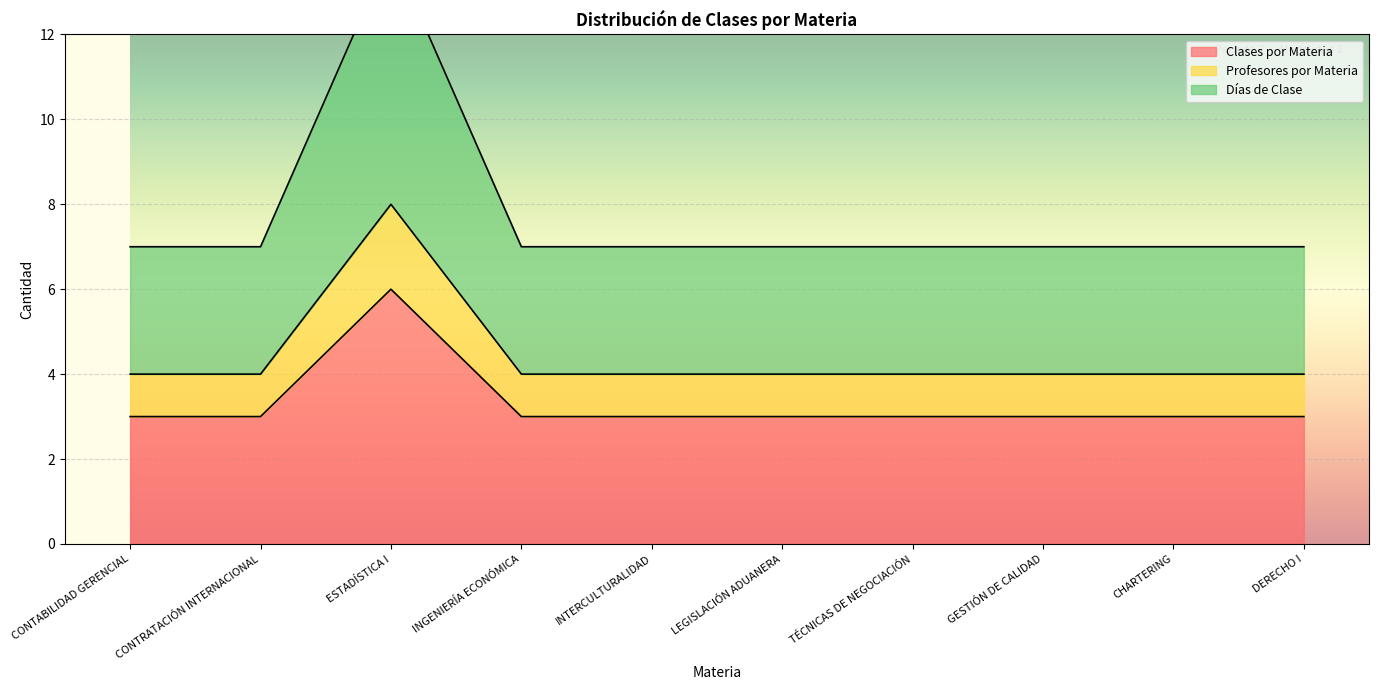

What is the lowest value of the Clases por Materia series?

3